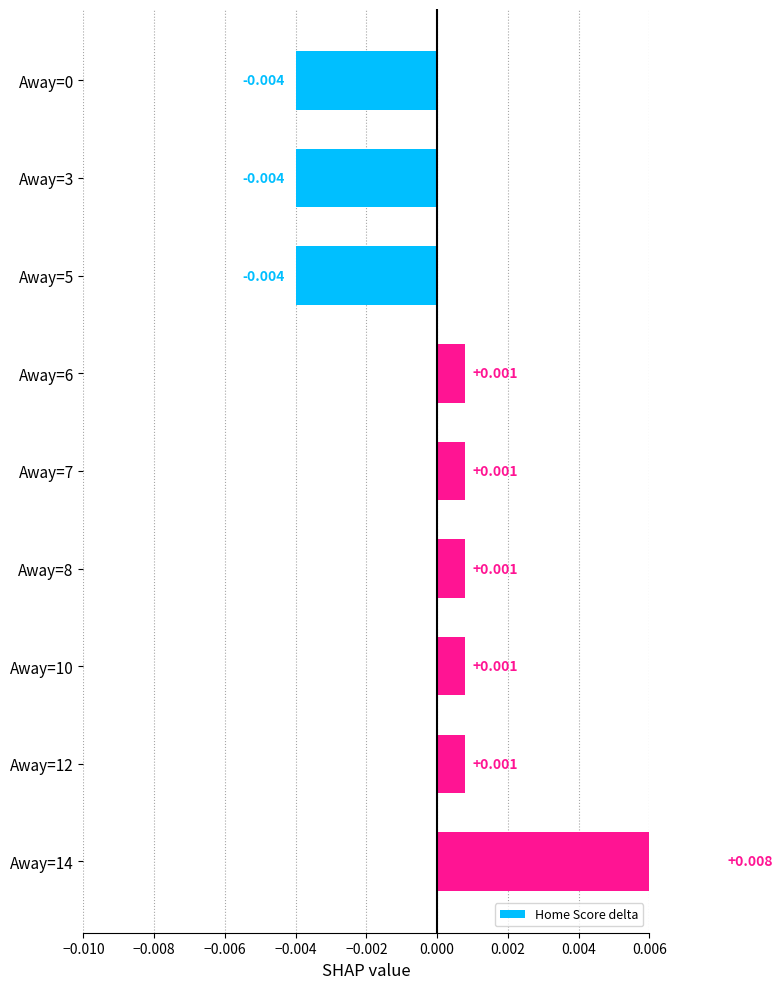

Is it true that the value at 0.000 is 0.0?

False